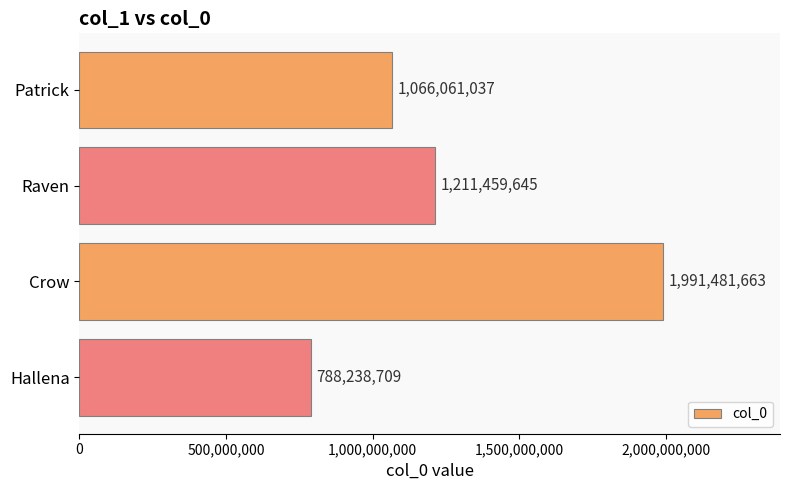

Reading bottom to top, list all the values displayed in this chart.

788238709	1991481663	1211459645	1066061037